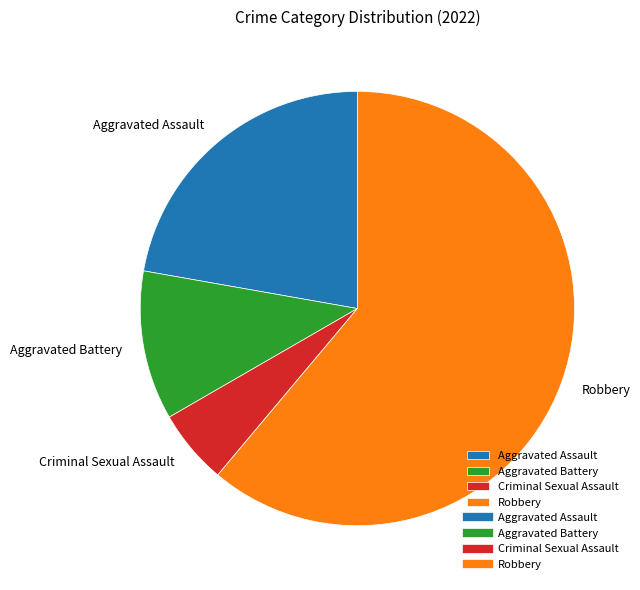

Count the number of slices in the pie.

4